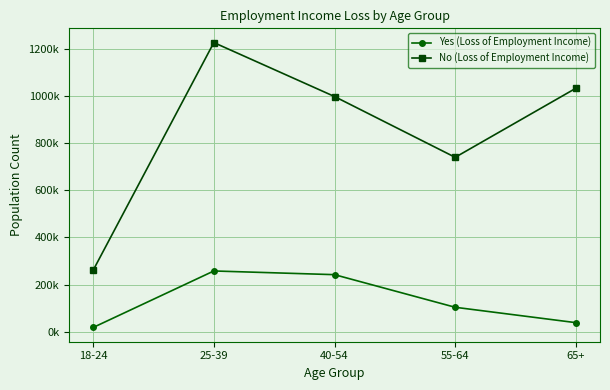

True or false: Yes (Loss of Employment Income) and No (Loss of Employment Income) intersect in this chart.

False